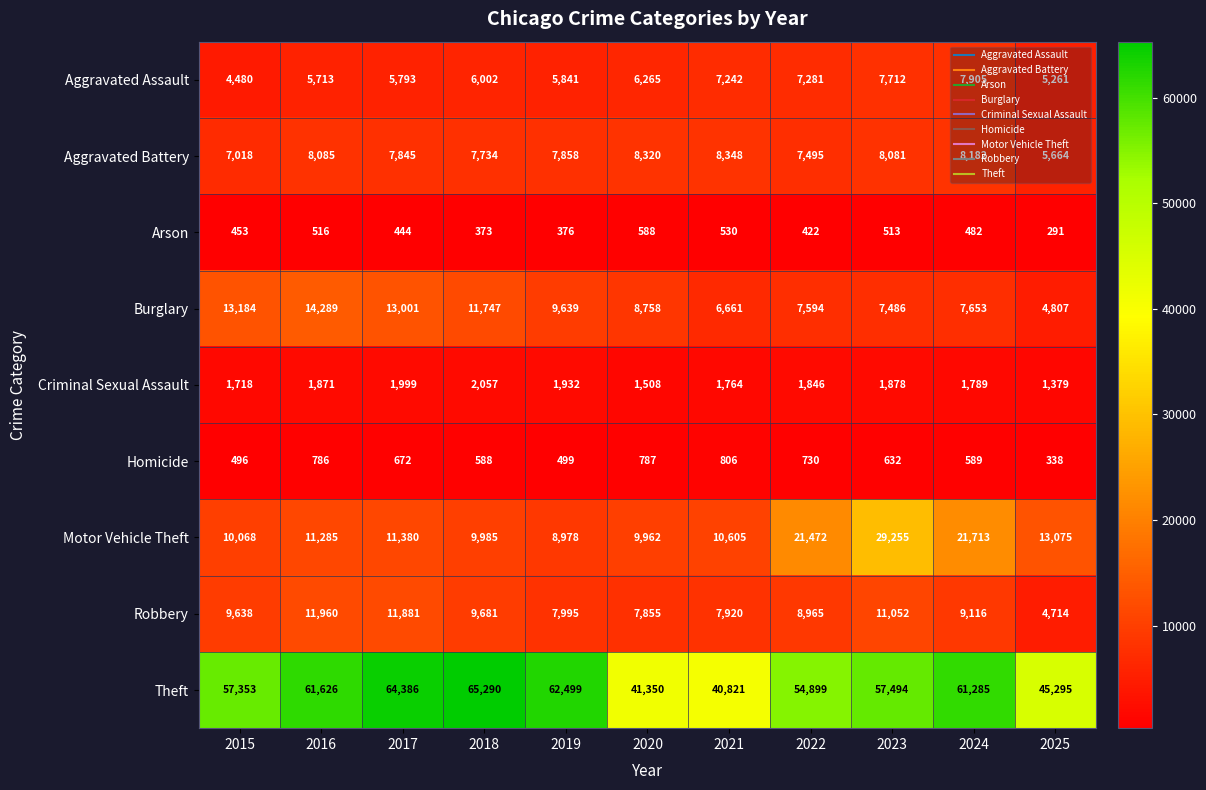

The value of Burglary at 2015 is 23395. True or false?

False